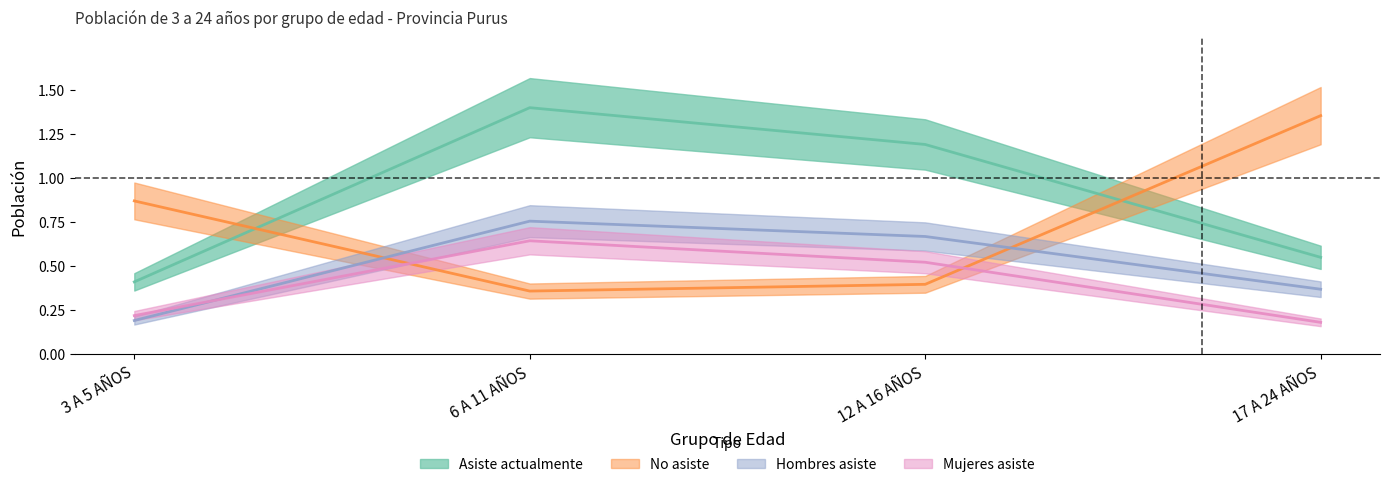

Read the Hombres asiste value at 3 A 5 AÑOS.

0.2